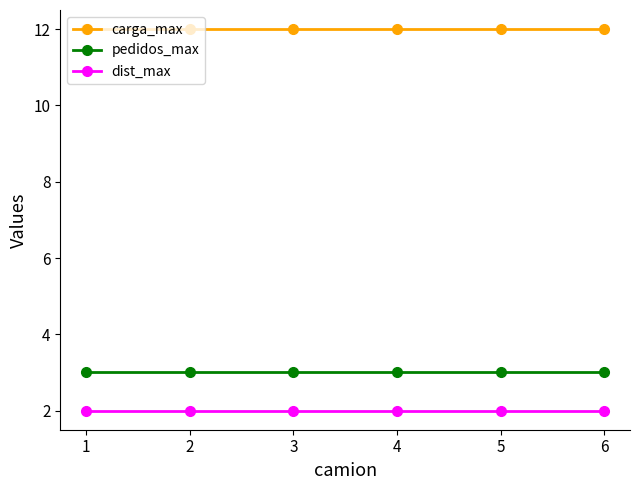

True or false: dist_max and carga_max cross at least once.

False